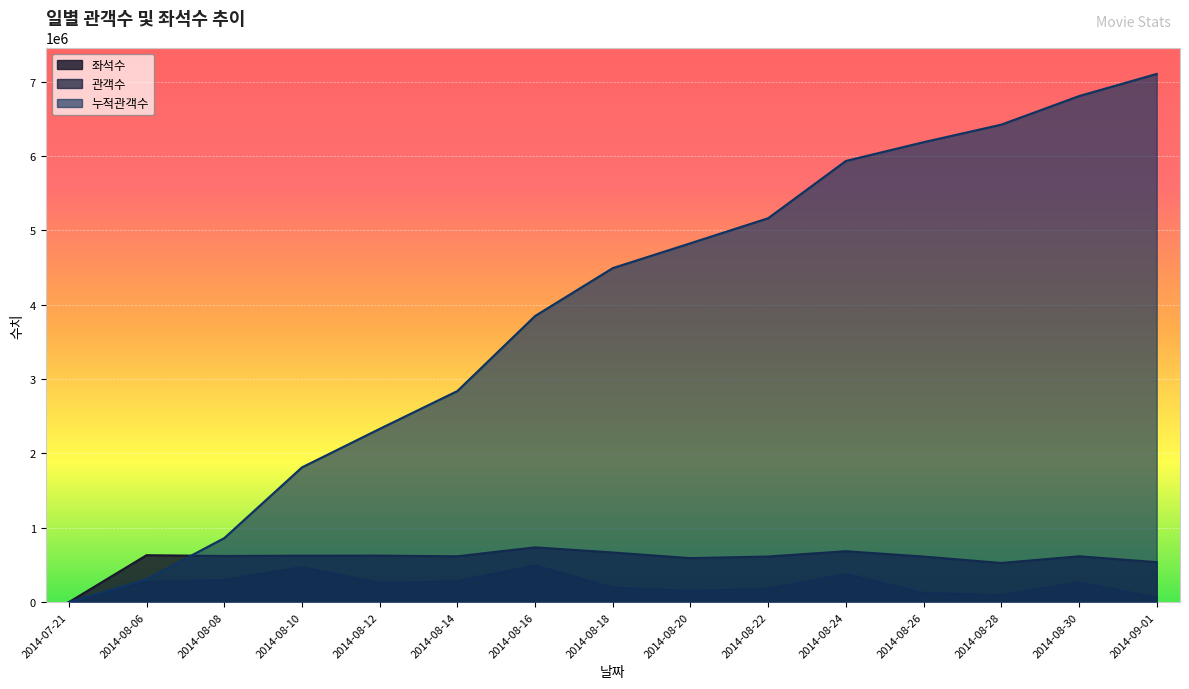

Does the chart display data point markers on the line(s)?

No